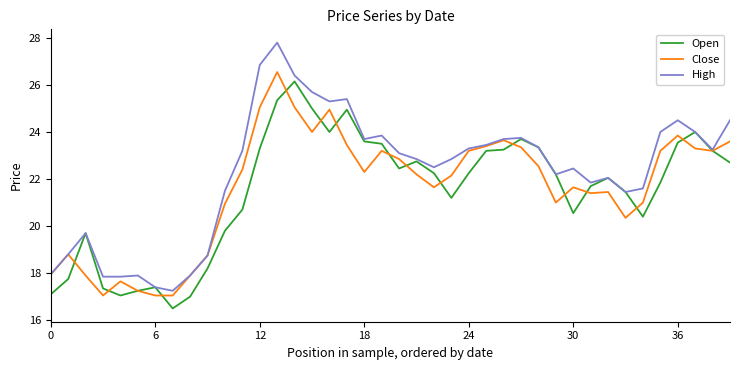

What is the lowest value of the Open series?

16.5